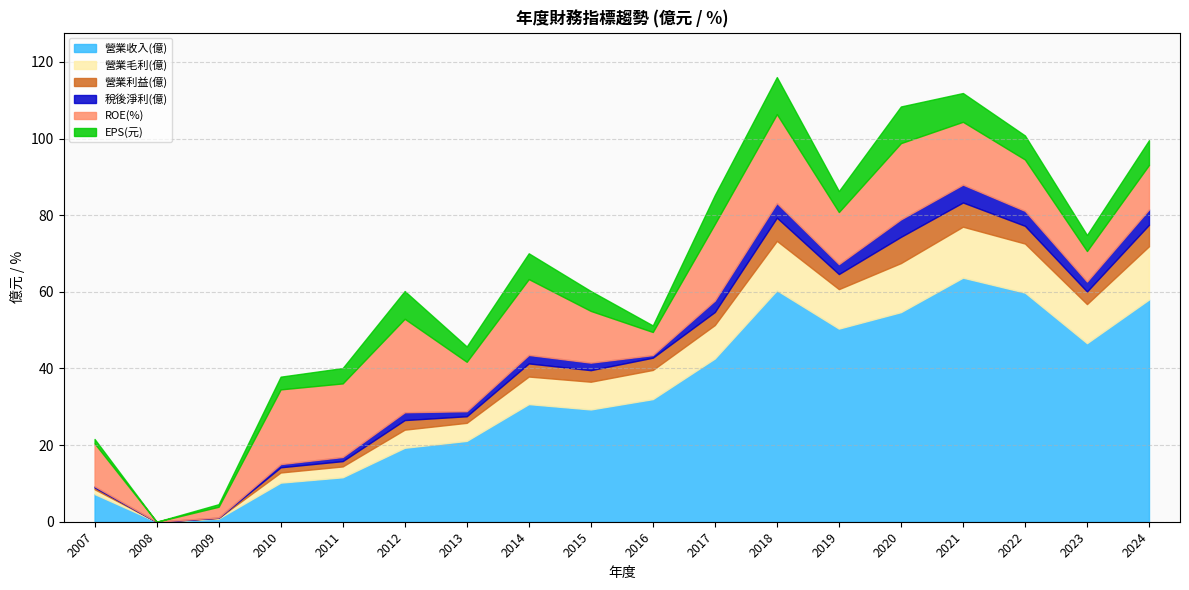

How many lines are shown in the chart?

6